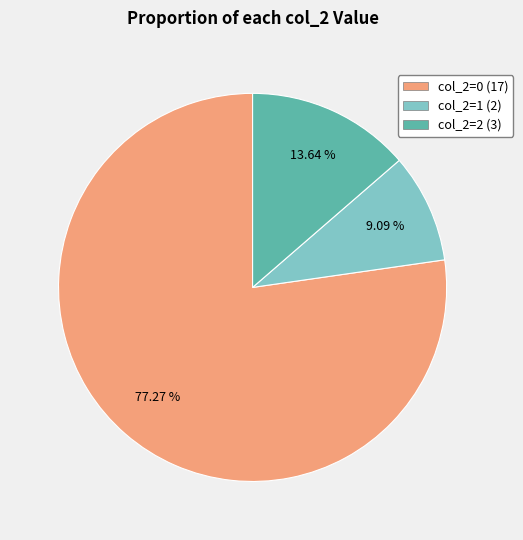

Is there any slice that represents more than half of the pie?

Yes